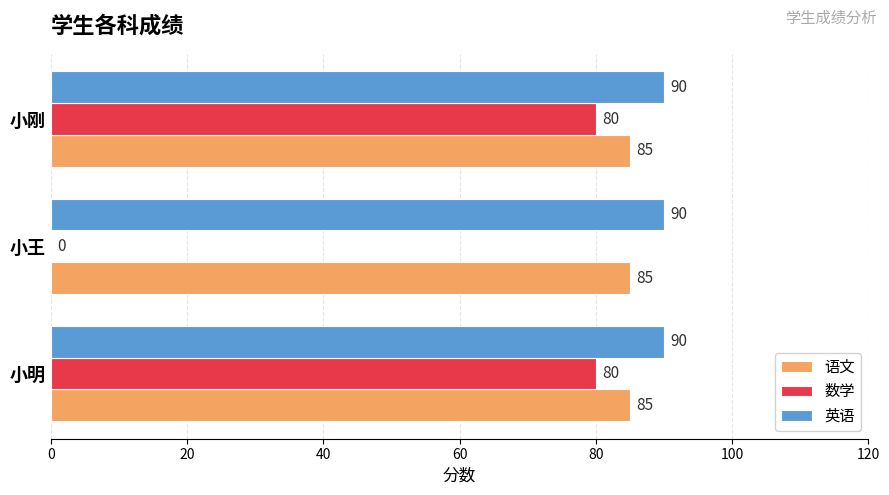

The 数学 series shows 0 at 小王. True or false?

True